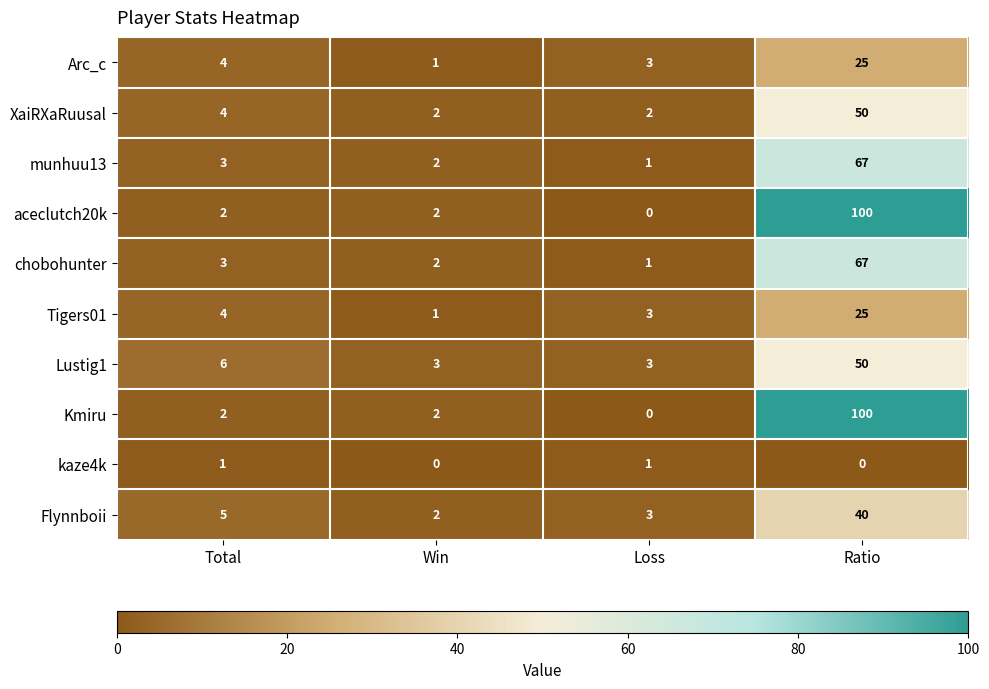

At how many categories does at least one series exceed 43?

1